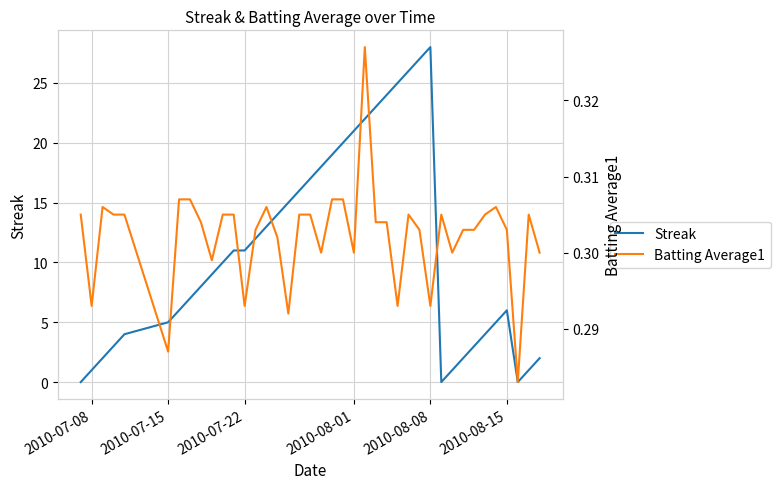

What is the difference between the maximum and second lowest values in the Streak series?

28